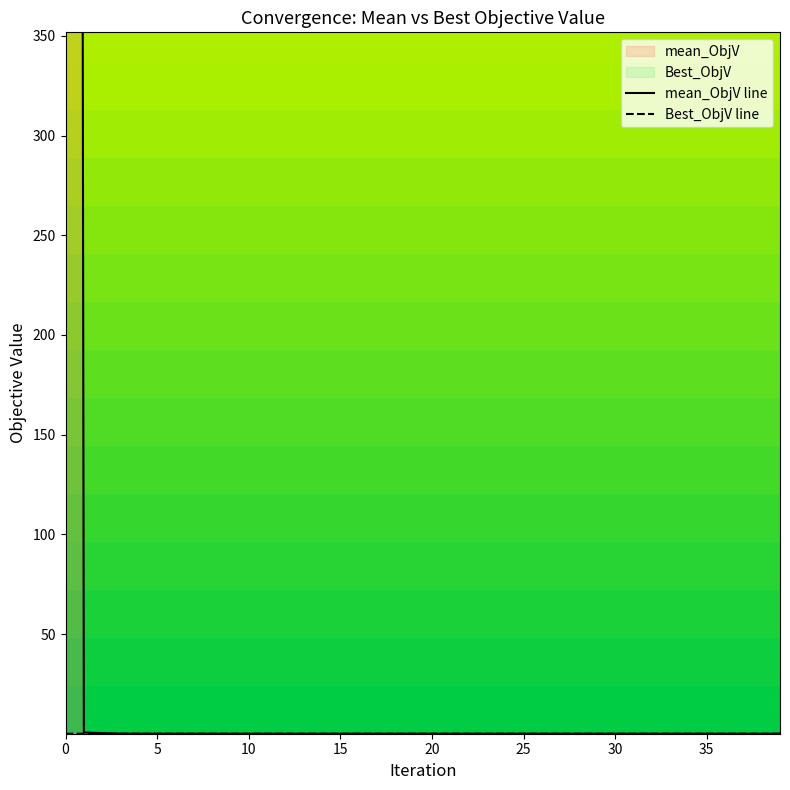

True or false: mean_ObjV line has more than 1 interior local peaks.

False